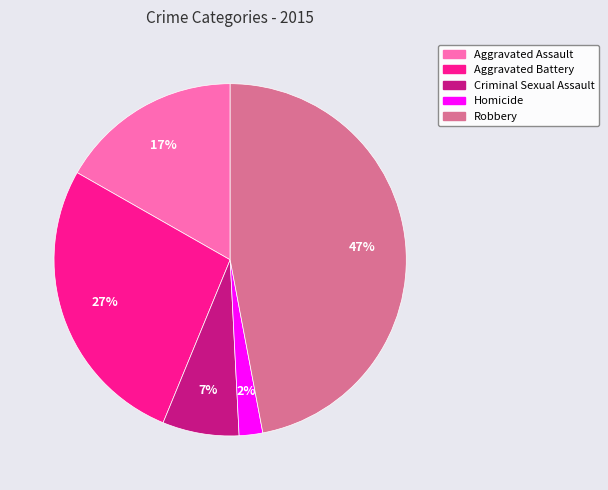

How many segments does this pie chart have?

5